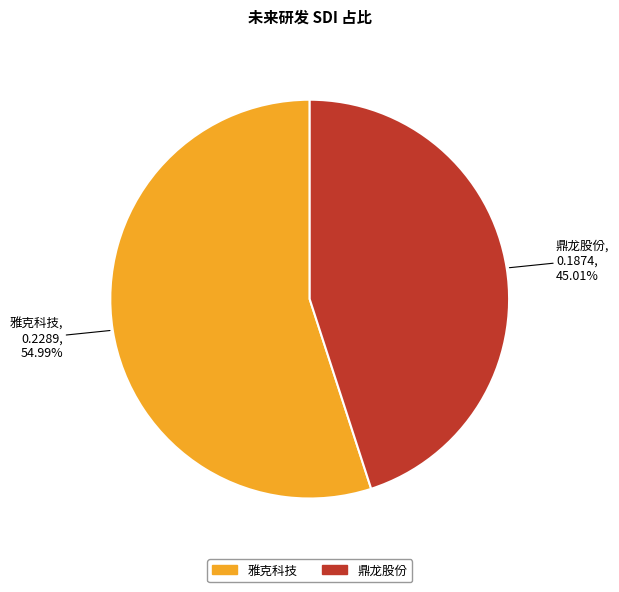

The 鼎龙股份 slice represents 45% of the pie. True or false?

True